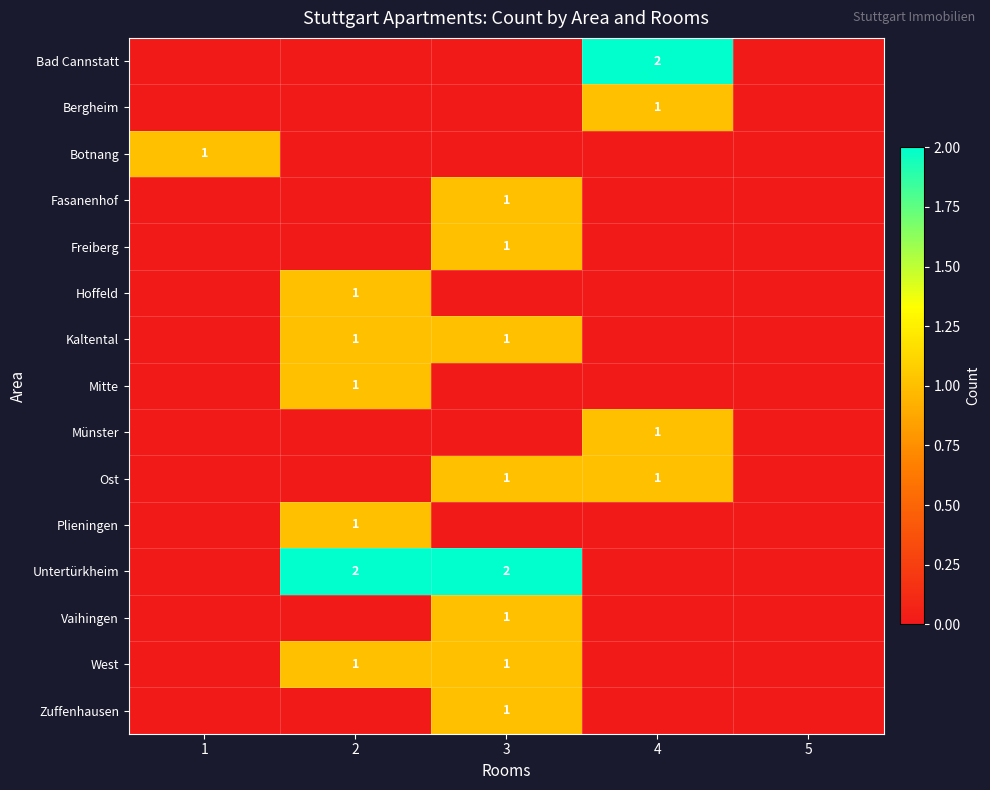

The Ost series shows 1 at 4. True or false?

True